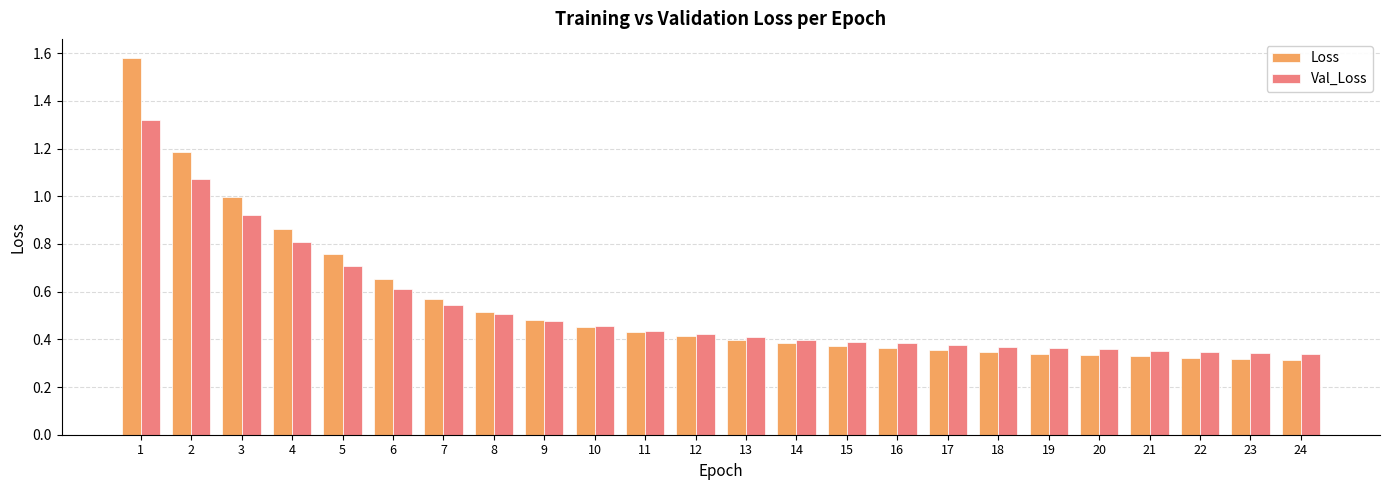

Is it true that Val_Loss equals 0.6 at 1?

False